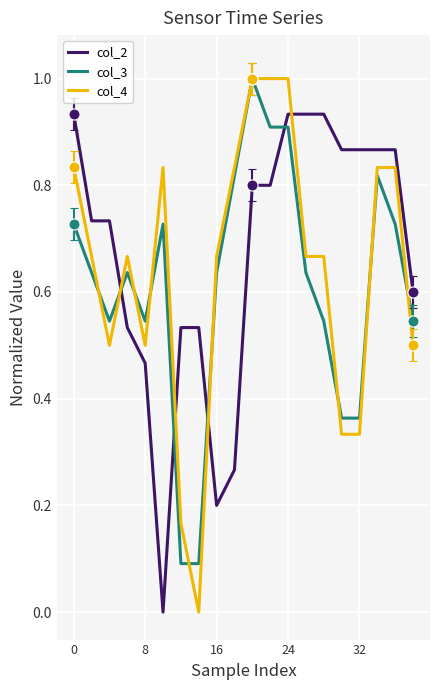

After their last crossing, which series has the higher values: col_3 or col_2?

col_2